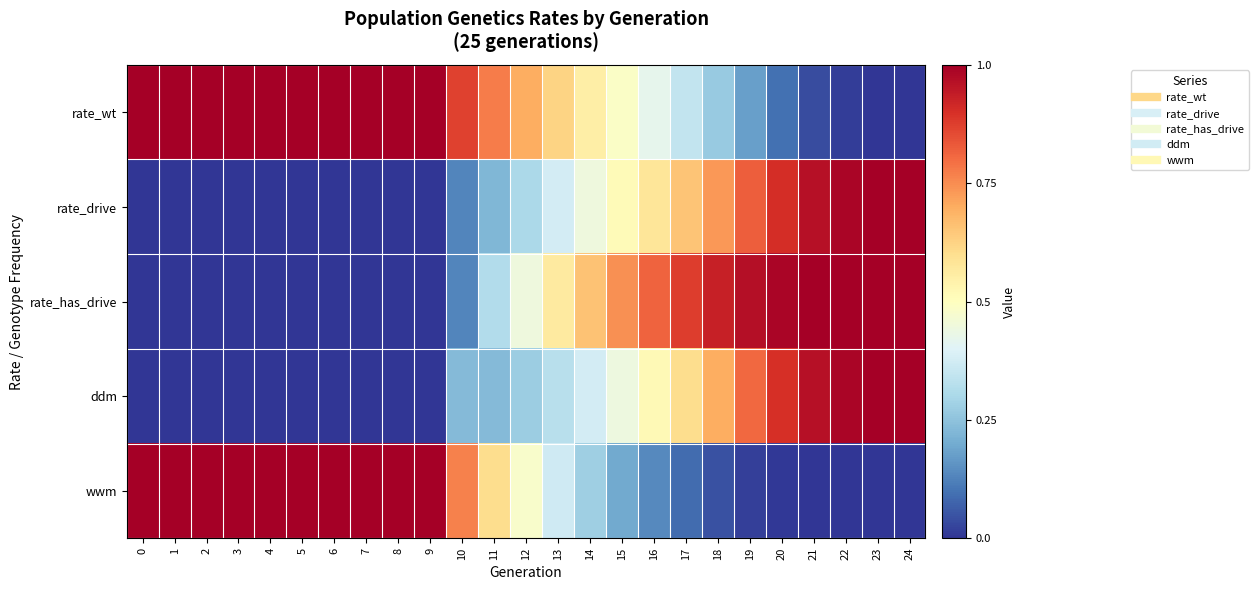

Reading right to left, what are all the values shown in this chart?

rate_wt: 24=0.0	23=0.0	22=0.0	21=0.0	20=0.1	19=0.2	18=0.3	17=0.3	16=0.4	15=0.5	14=0.6	13=0.6	12=0.7	11=0.8	10=0.9	9=1.0	8=1.0	7=1.0	6=1.0	5=1.0	4=1.0	3=1.0	2=1.0	1=1.0	0=1.0
rate_drive: 24=1.0	23=1.0	22=1.0	21=1.0	20=0.9	19=0.8	18=0.7	17=0.7	16=0.6	15=0.5	14=0.4	13=0.4	12=0.3	11=0.2	10=0.1	9=0.0	8=0.0	7=0.0	6=0.0	5=0.0	4=0.0	3=0.0	2=0.0	1=0.0	0=0.0
rate_has_drive: 24=1.0	23=1.0	22=1.0	21=1.0	20=1.0	19=1.0	18=0.9	17=0.9	16=0.8	15=0.7	14=0.7	13=0.6	12=0.4	11=0.3	10=0.1	9=0.0	8=0.0	7=0.0	6=0.0	5=0.0	4=0.0	3=0.0	2=0.0	1=0.0	0=0.0
ddm: 24=1.0	23=1.0	22=1.0	21=1.0	20=0.9	19=0.8	18=0.7	17=0.6	16=0.5	15=0.4	14=0.4	13=0.3	12=0.3	11=0.2	10=0.2	9=0.0	8=0.0	7=0.0	6=0.0	5=0.0	4=0.0	3=0.0	2=0.0	1=0.0	0=0.0
wwm: 24=0.0	23=0.0	22=0.0	21=0.0	20=0.0	19=0.0	18=0.0	17=0.1	16=0.1	15=0.2	14=0.3	13=0.4	12=0.5	11=0.6	10=0.8	9=1.0	8=1.0	7=1.0	6=1.0	5=1.0	4=1.0	3=1.0	2=1.0	1=1.0	0=1.0